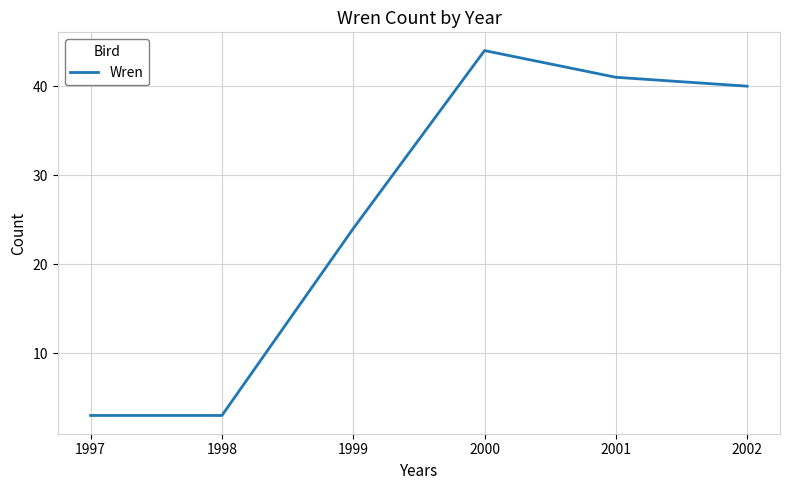

Approximately how many times larger is the value at 1997 compared to 2000?

0.1